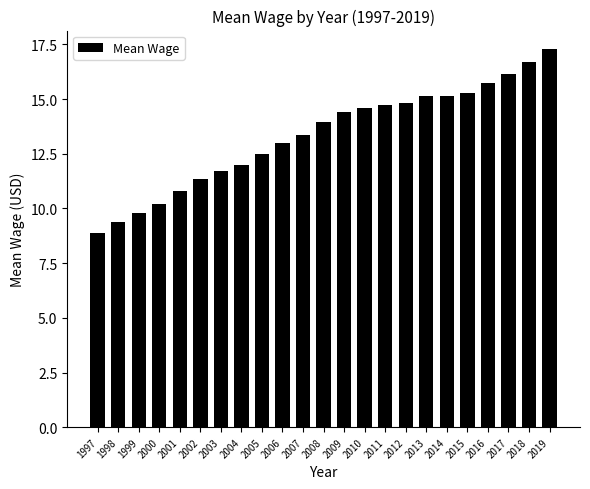

What is the approximate value at 2005?

12.5